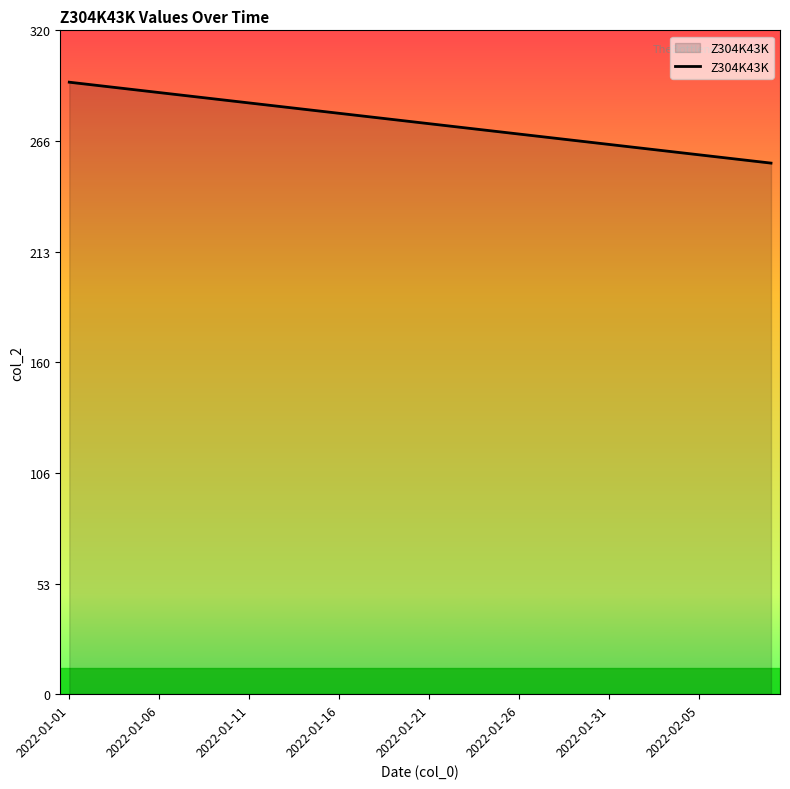

What is the difference between the maximum and minimum values?

39